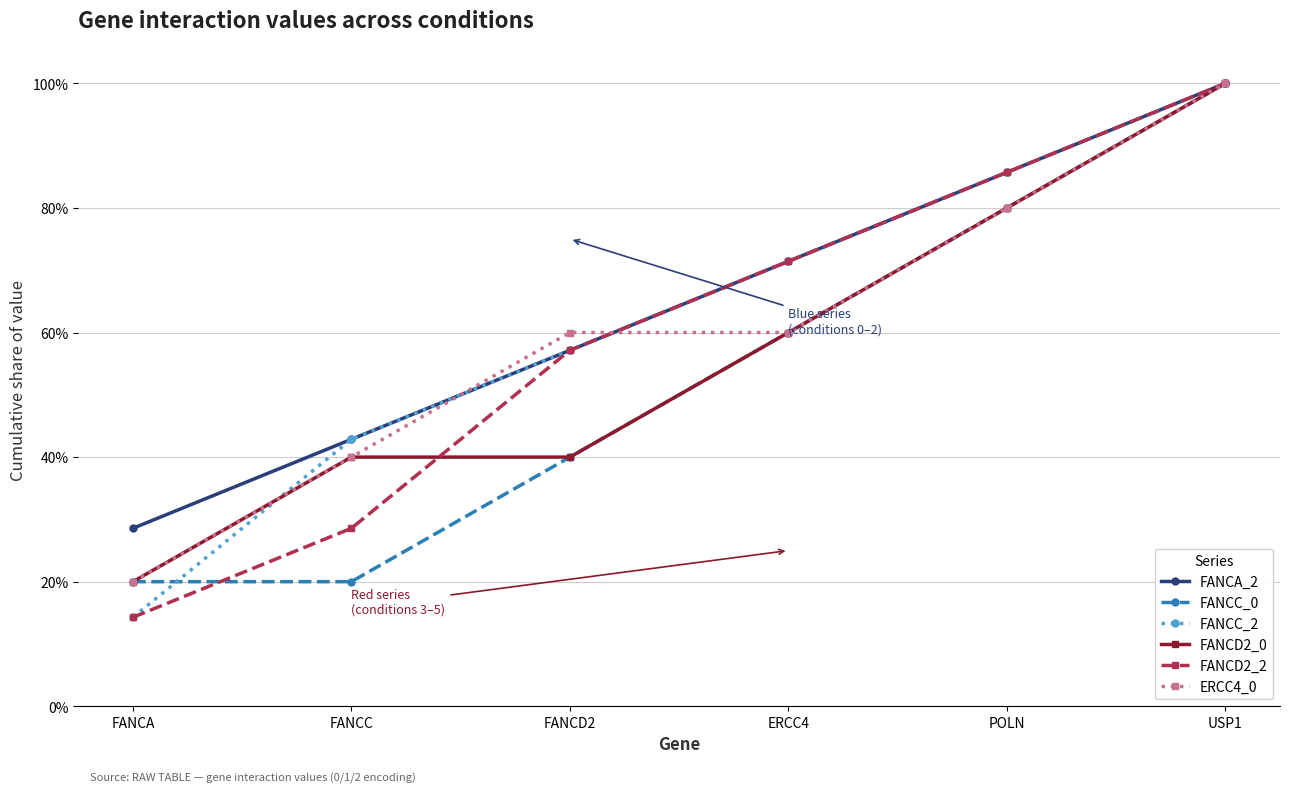

The value of FANCC_0 at USP1 is 0.3. True or false?

False